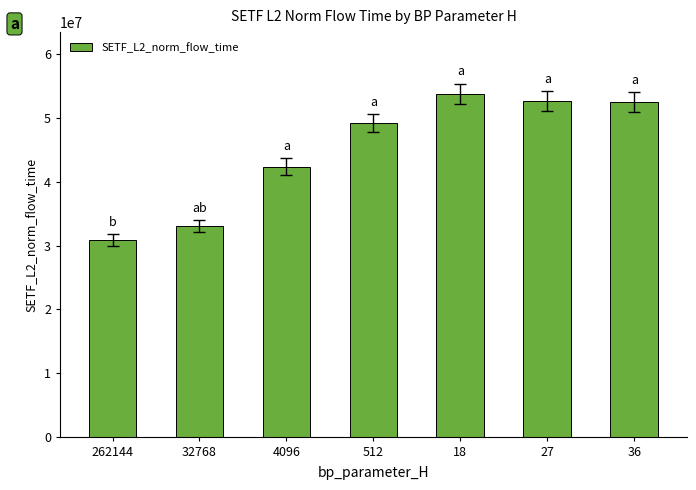

At which label is the value closest to 42309625?

4096